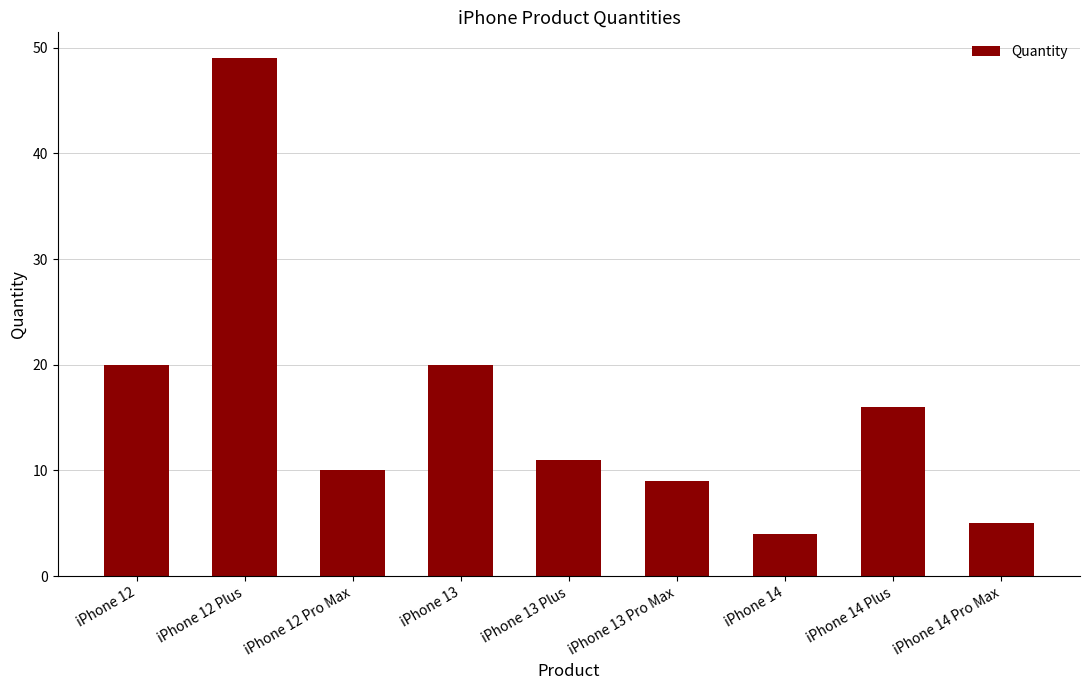

What is the label of the 4th bar from the right?

iPhone 13 Pro Max